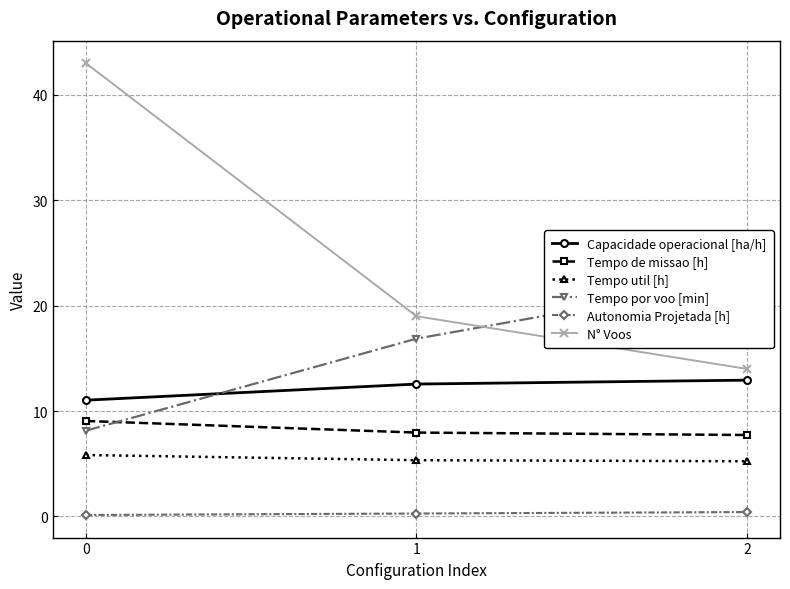

Reading right to left, extract all data points from this chart.

Capacidade operacional [ha/h]: 2=12.9	1=12.6	0=11.0
Tempo de missao [h]: 2=7.7	1=8.0	0=9.1
Tempo util [h]: 2=5.2	1=5.3	0=5.8
Tempo por voo [min]: 2=22.5	1=16.9	0=8.1
Autonomia Projetada [h]: 2=0.4	1=0.3	0=0.1
N° Voos: 2=14.0	1=19.0	0=43.0